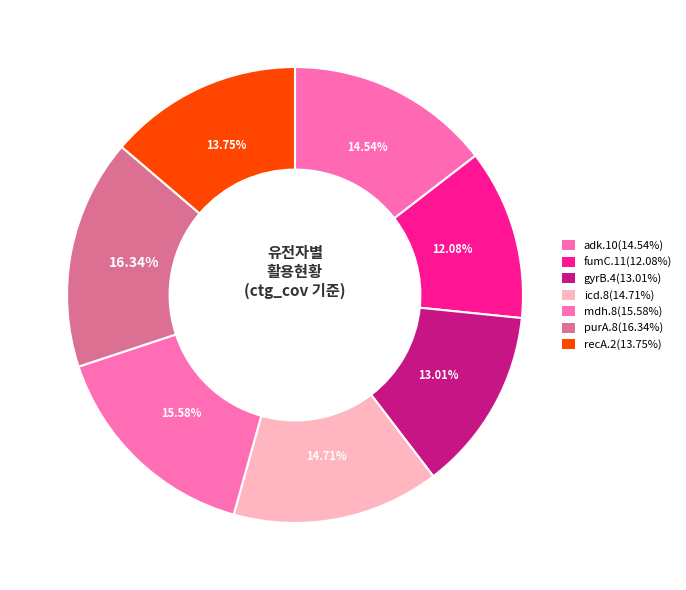

To the nearest percent, what is the difference between the largest and smallest slice percentages?

4%